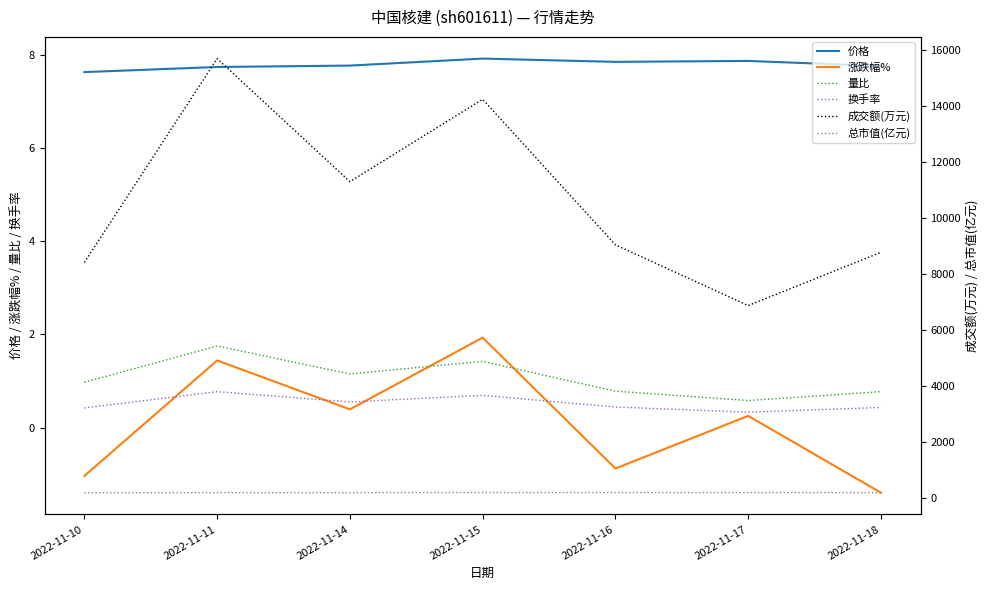

List the labels in order of 成交额(万元) value, largest first.

2022-11-11, 2022-11-15, 2022-11-14, 2022-11-16, 2022-11-18, 2022-11-10, 2022-11-17